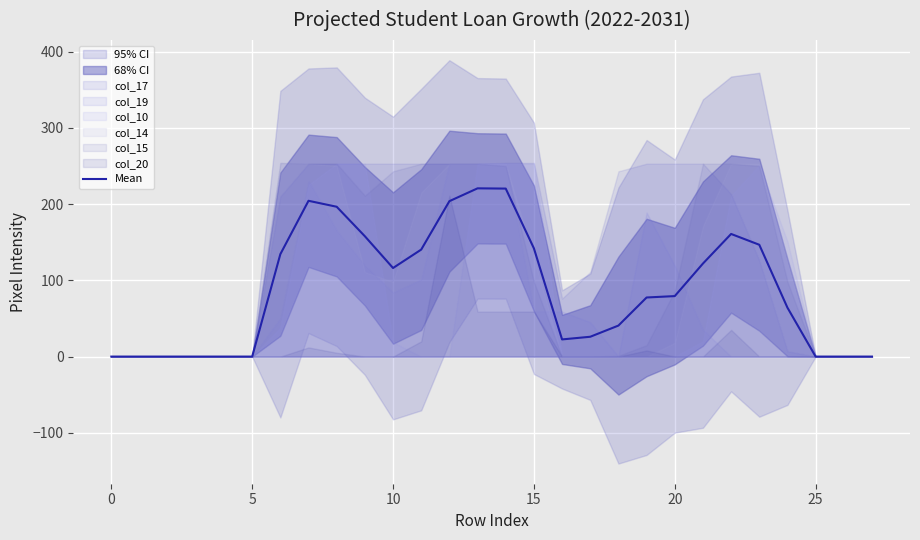

True or false: there are more than 2 points higher than both neighbors.

True